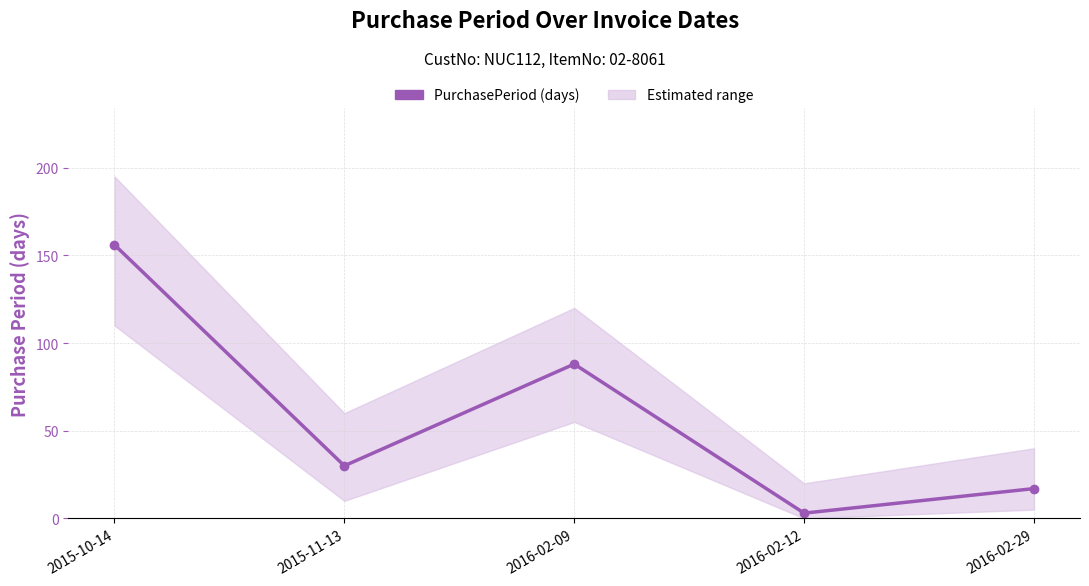

What is the value of the 3rd point from the left?

88